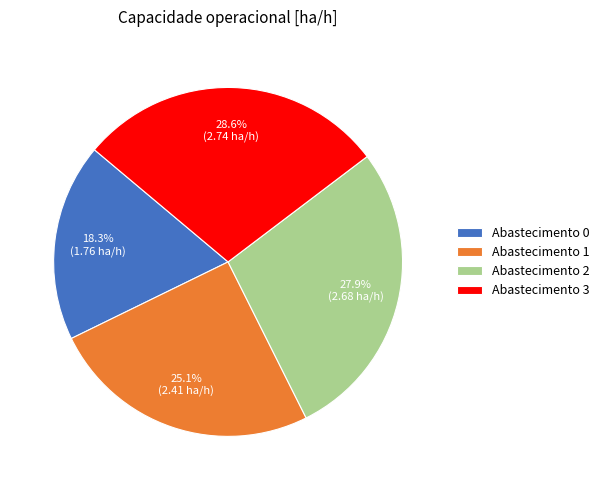

Count the number of slices in the pie.

4